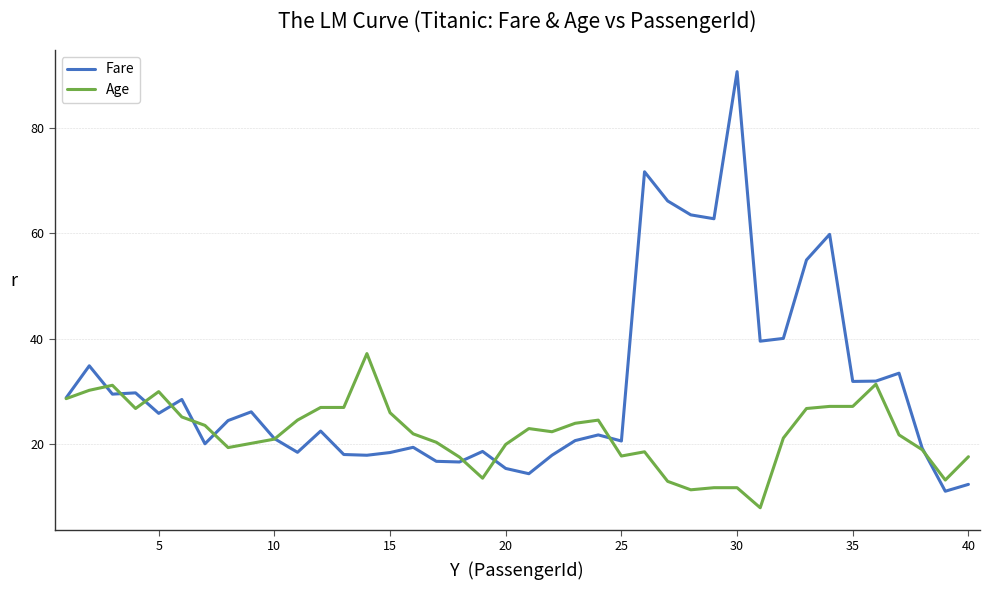

List the series in order of their overall mean, lowest first.

Age, Fare